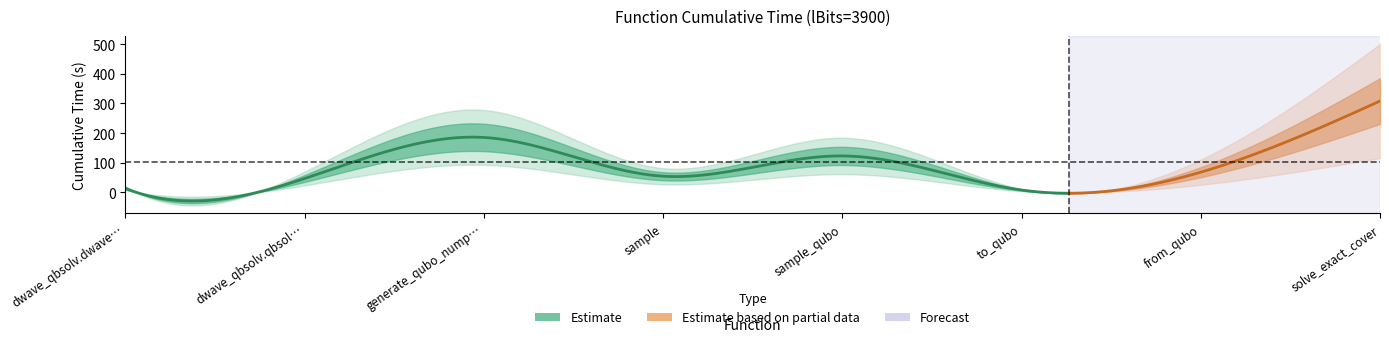

Is it true that the value at generate_qubo_numpy_multi_processing is 37.9?

False